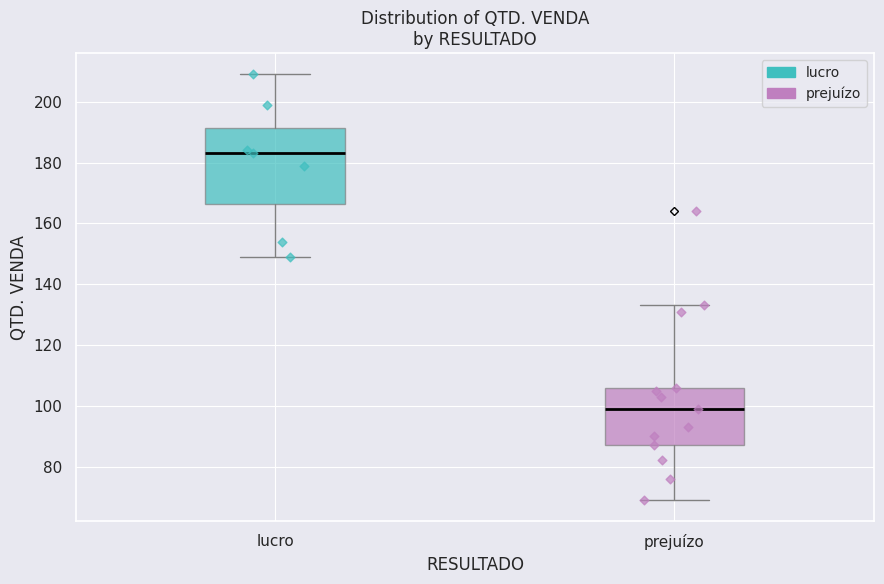

Reading left to right, transcribe this box plot: for each box, give where its median line is, the range the box spans, and where its two whiskers end, as read against the y-axis. The values are not printed on the chart, so give them approximately, as read against the axis.

lucro: median 184, box 166 to 192, whiskers 150 to 210
prejuízo: median 100, box 88 to 106, whiskers 70 to 134